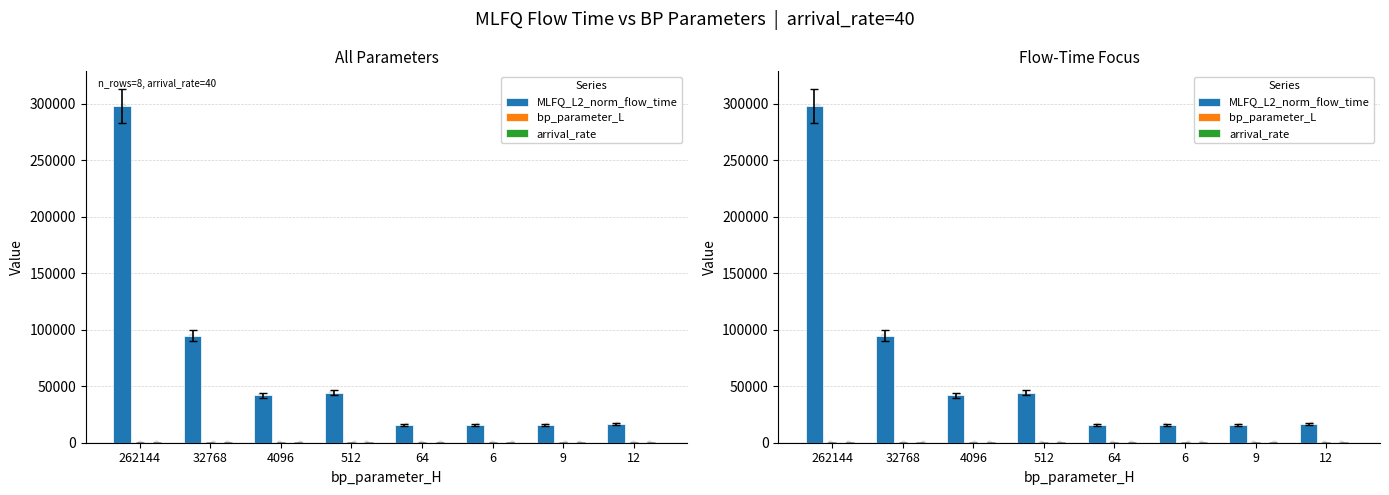

Which series has the largest Y range (max minus min)?

MLFQ_L2_norm_flow_time